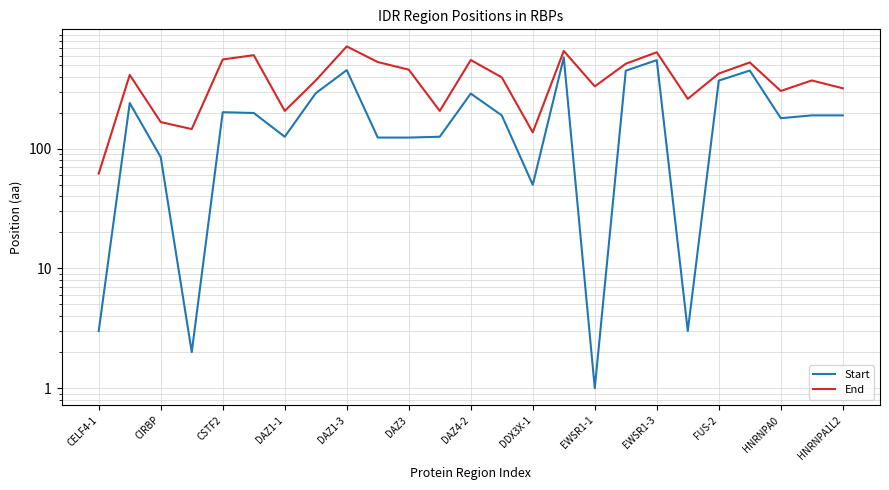

Which series has the largest total across all categories?

End